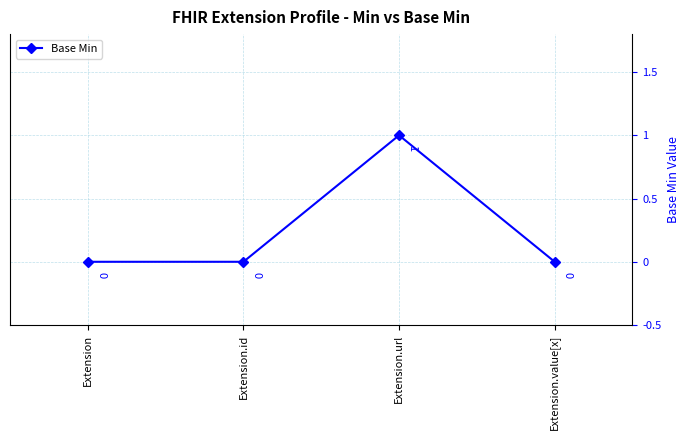

True or false: the data has more than 2 interior local peaks.

False